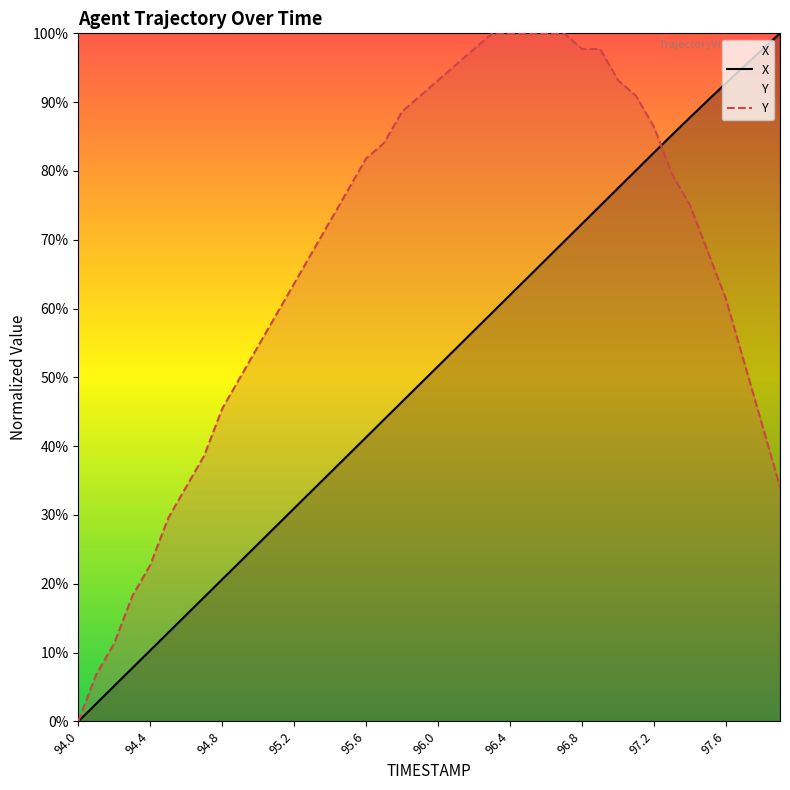

What is the sum of all X values?

2012.3